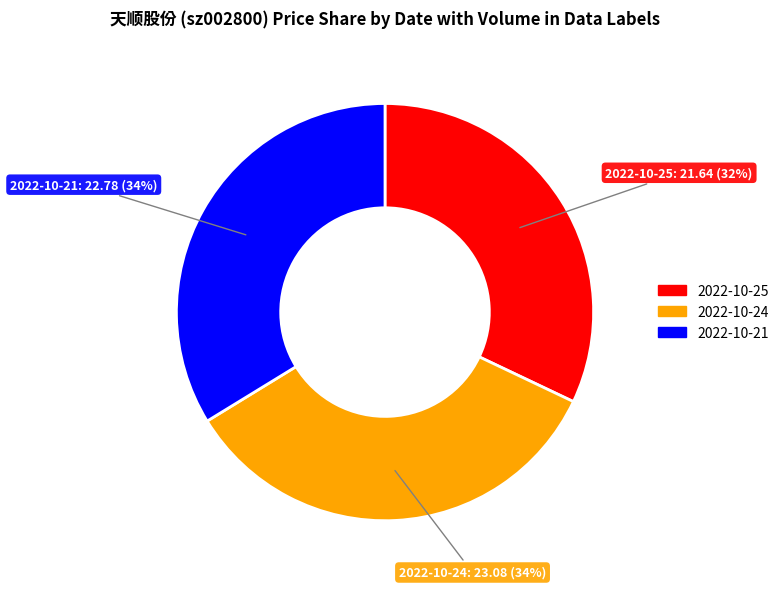

Is there any slice that represents more than half of the pie?

No